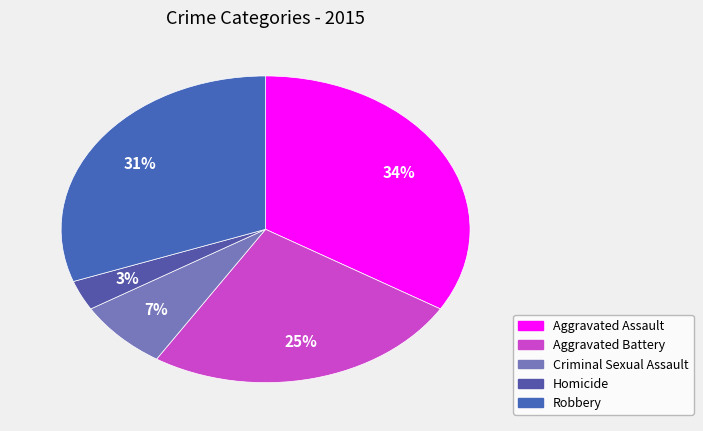

Which category has the smallest portion of the pie?

Homicide